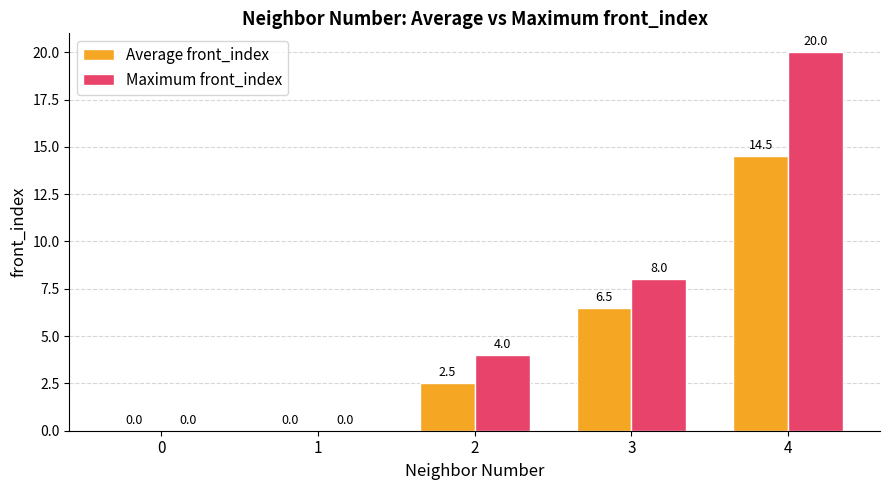

What are all the series names shown in the legend?

Average front_index, Maximum front_index